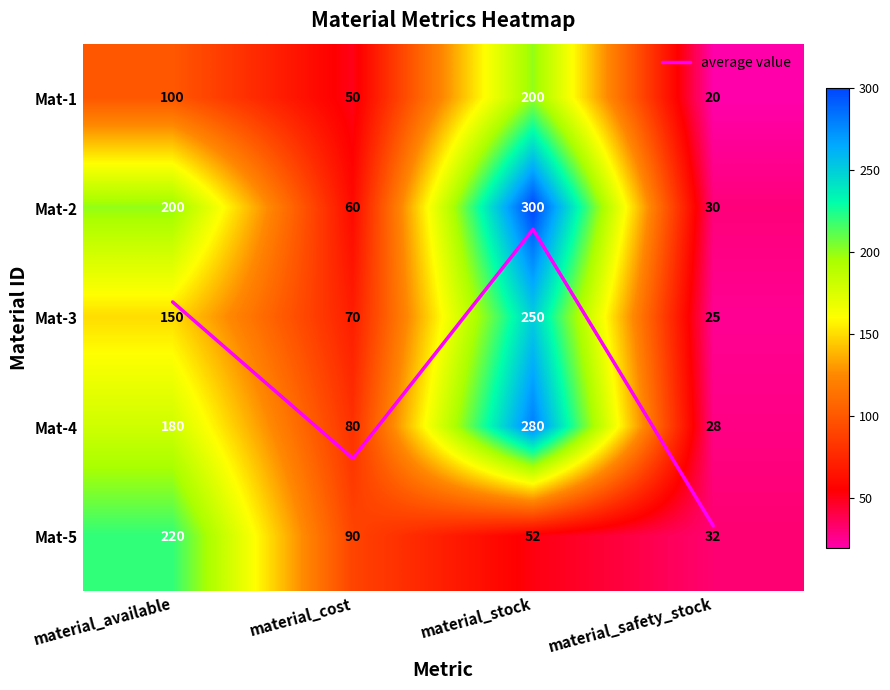

Which series has the largest total across all categories?

Mat-2